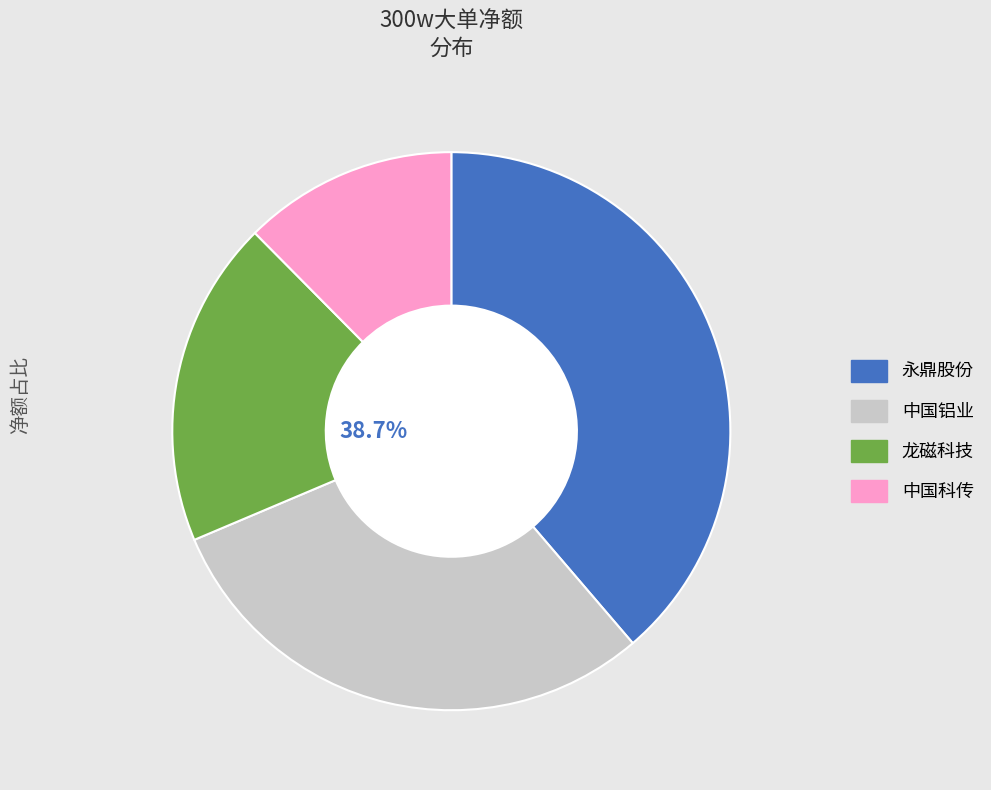

What is the largest slice in the pie chart?

永鼎股份